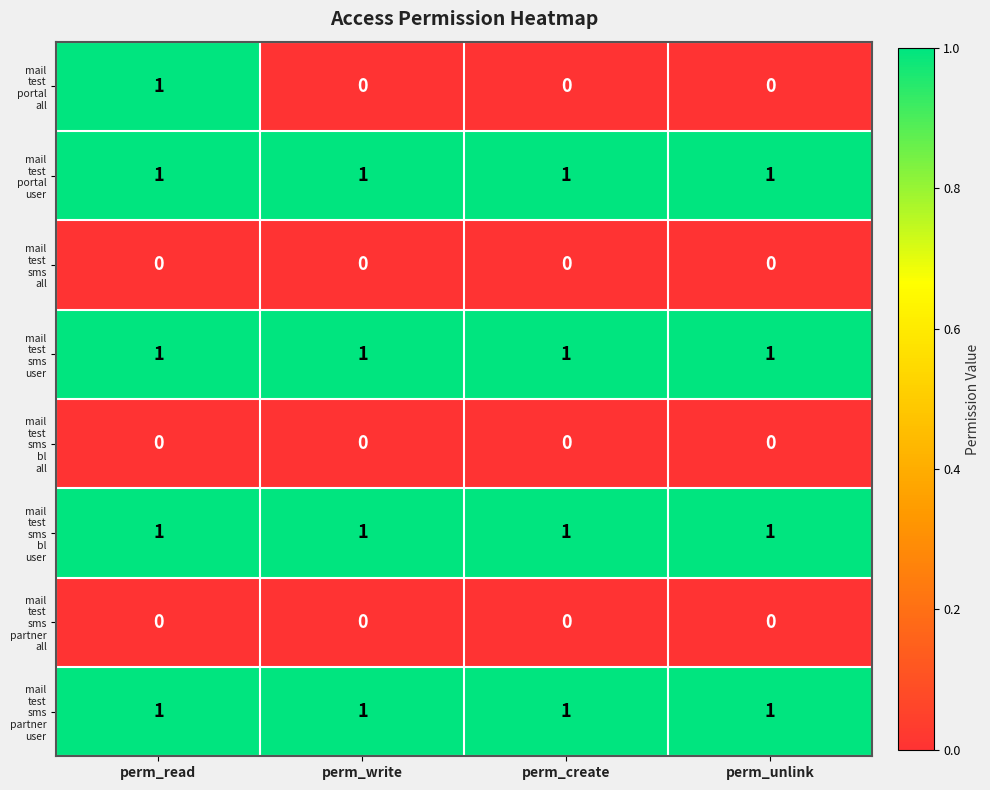

At which category is the sum across all series the highest?

perm_read